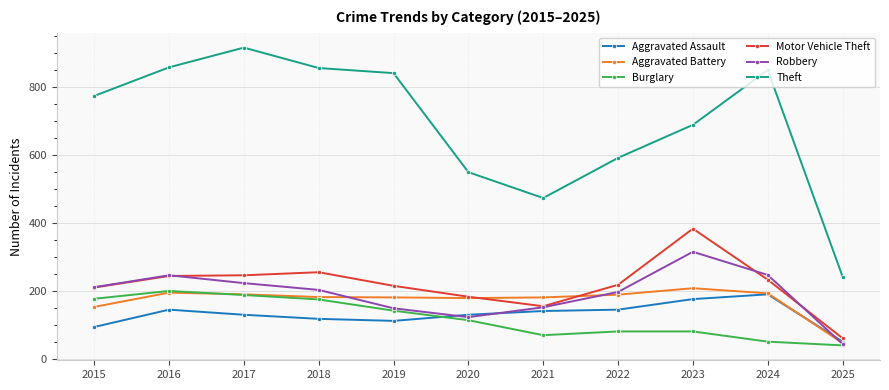

At which label is Aggravated Battery closest to 128?

2015